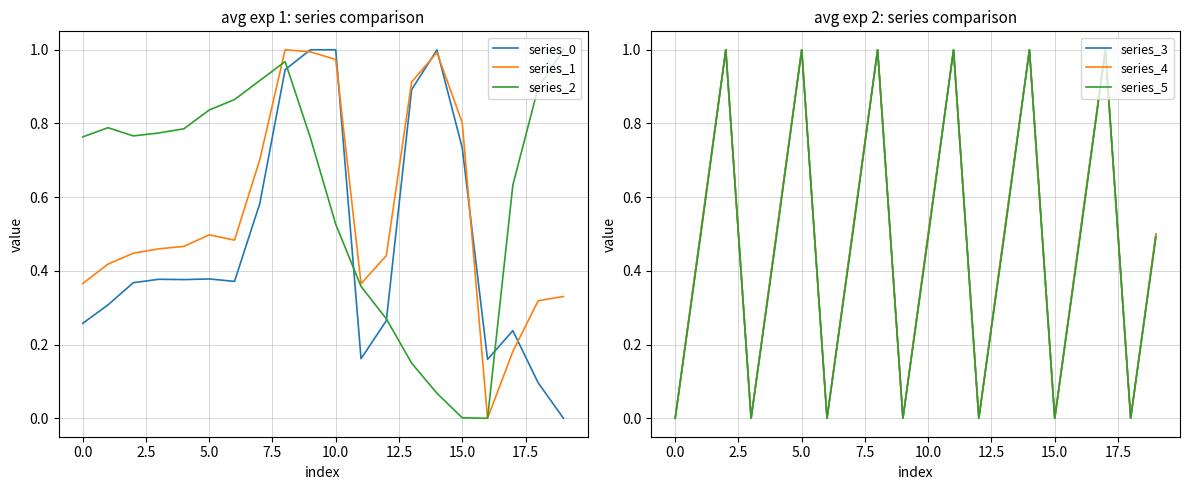

The series_0 series shows 0.1 at 5.0. True or false?

False